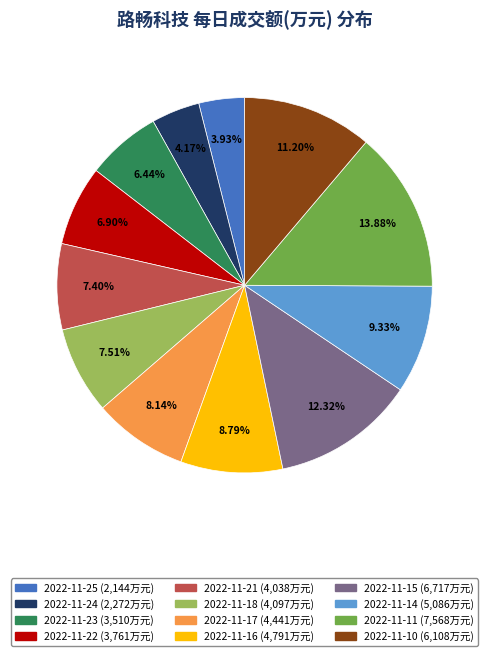

How many segments does this pie chart have?

12